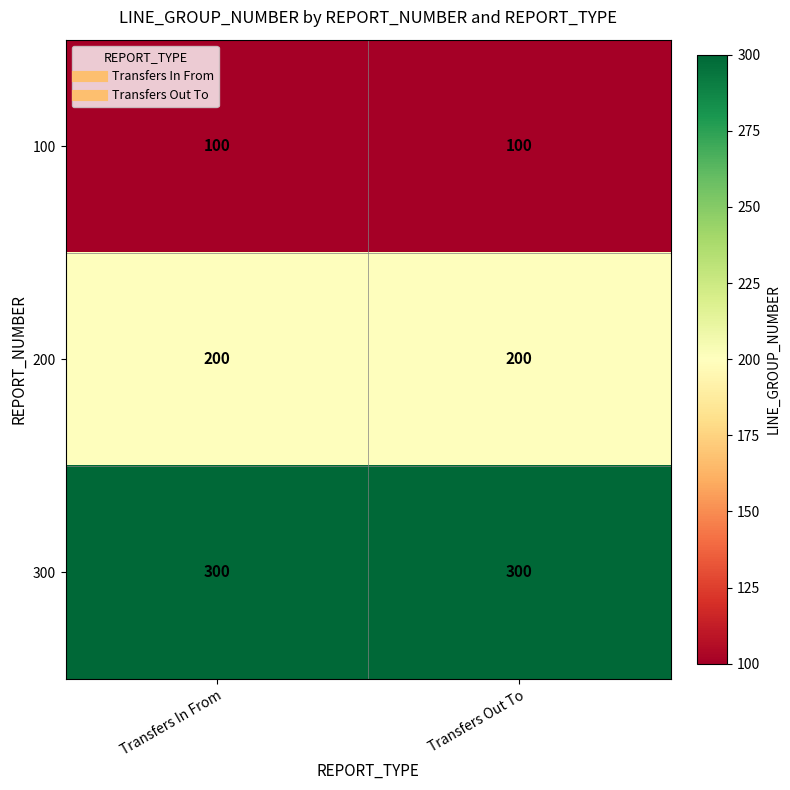

Is it true that 300 equals 300 at Transfers In From?

True